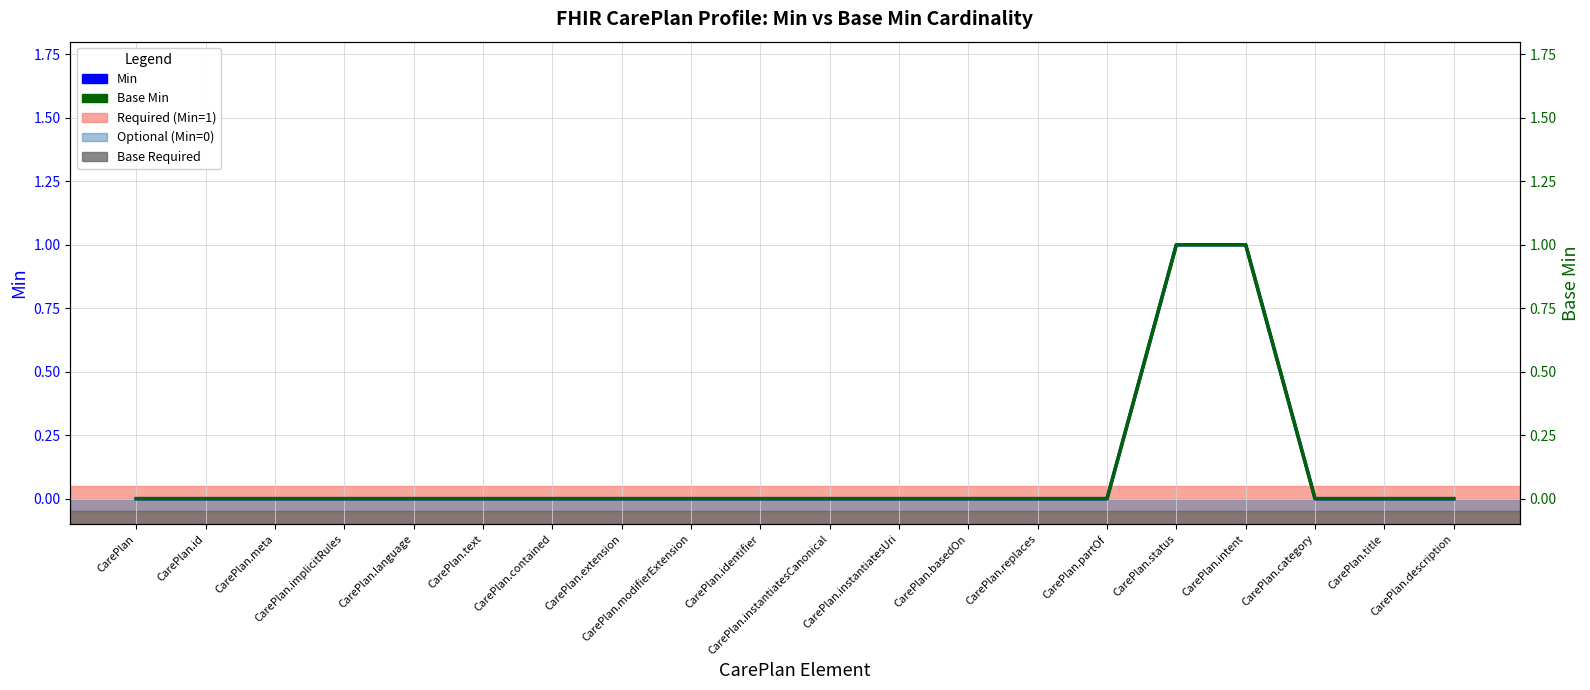

Which series has the largest total across all categories?

Min